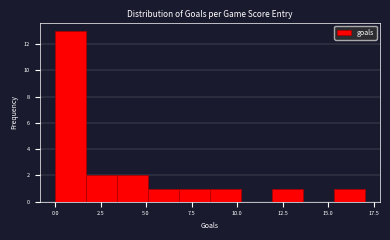

Around what value on the x-axis is the tallest bar? Give the approximate position of its centre, as read against the axis.

1.0